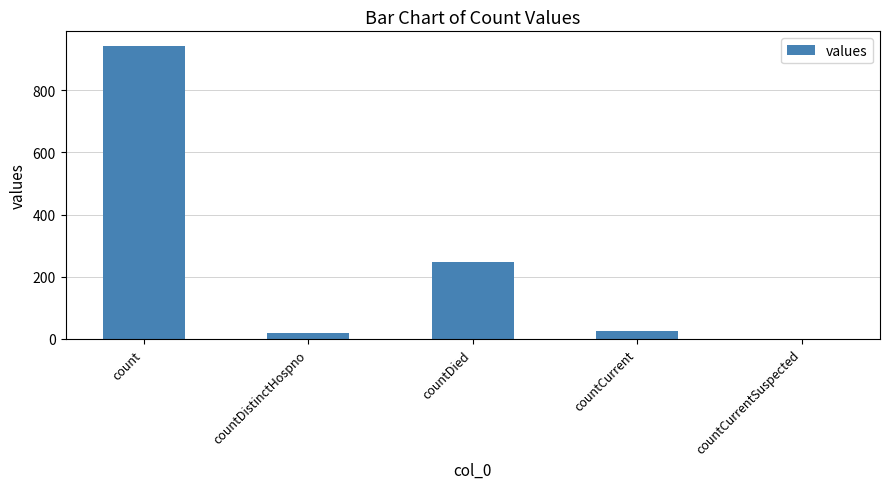

Which category has the highest value across all series?

count